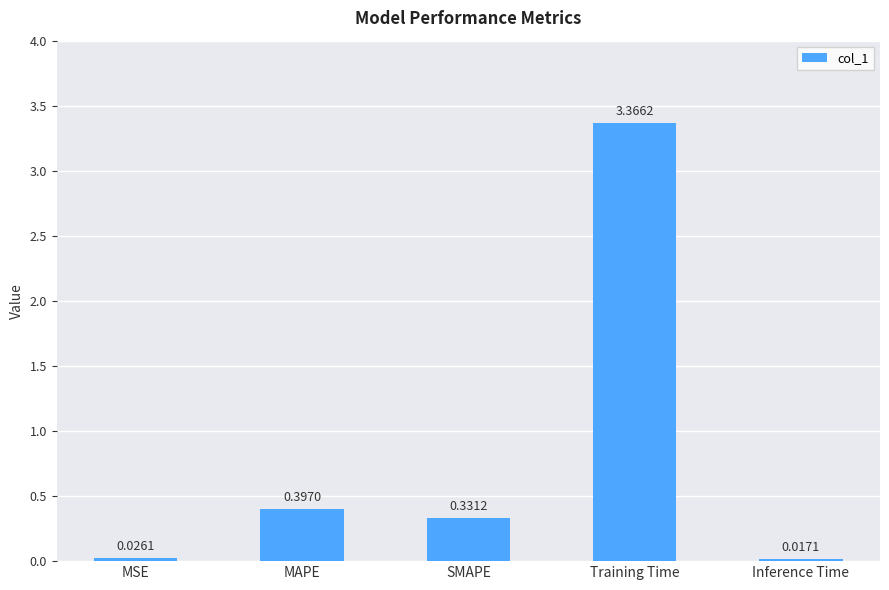

What is the label of the 1st bar from the right?

Inference Time